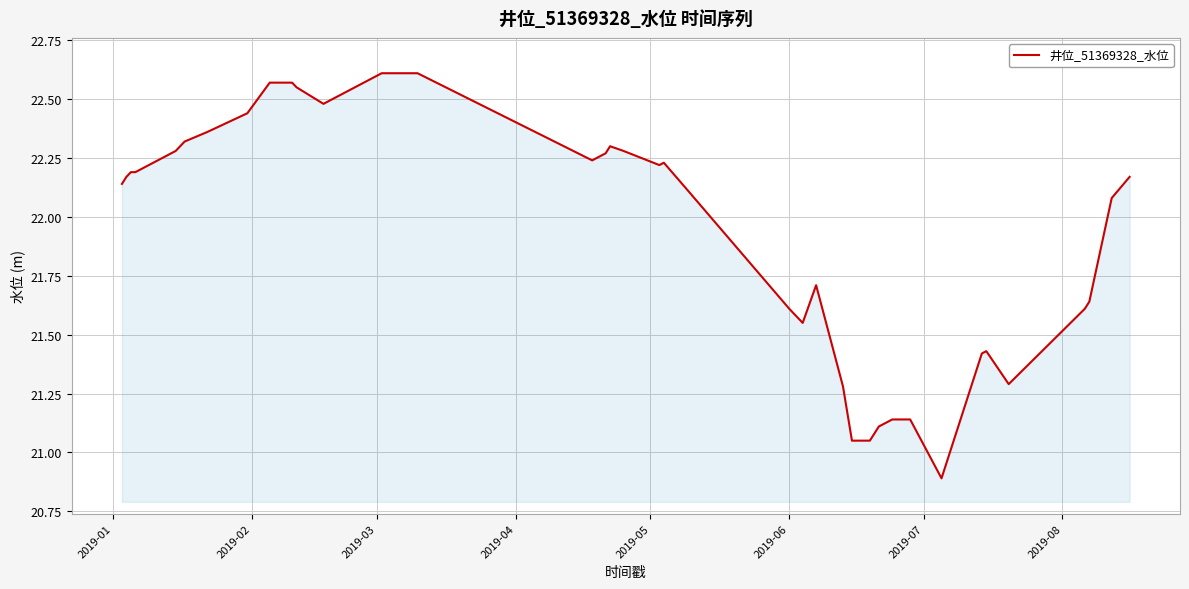

What is the difference between the maximum and minimum values?

1.7